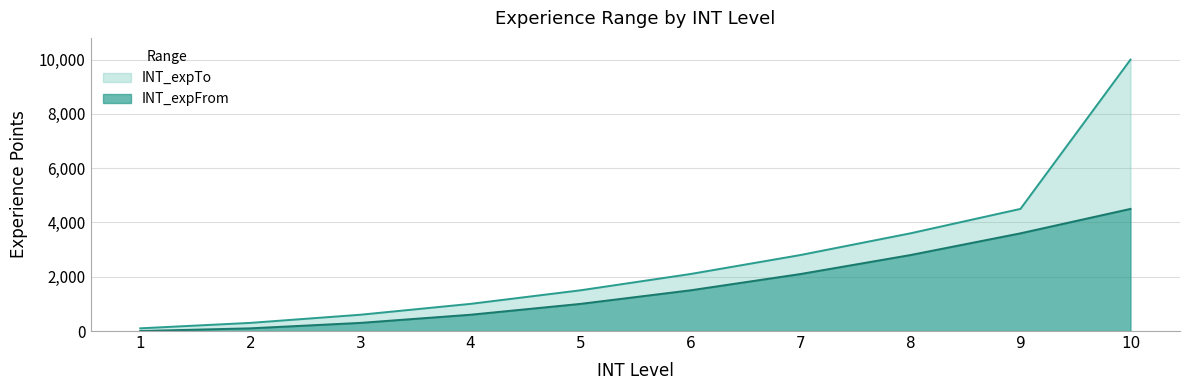

At how many categories does at least one series exceed 551?

8